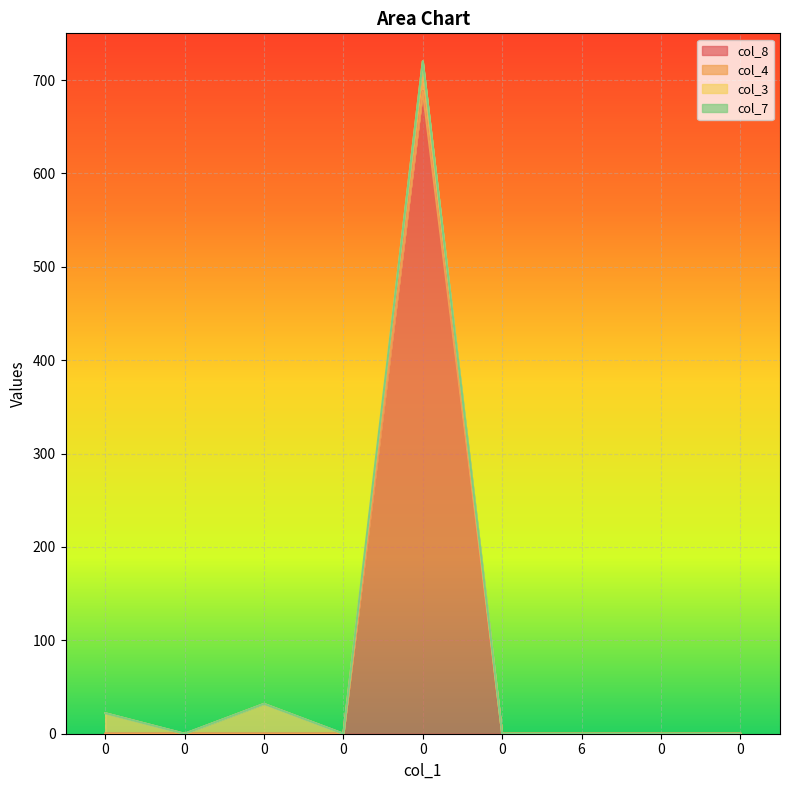

Does the chart display data point markers on the line(s)?

No